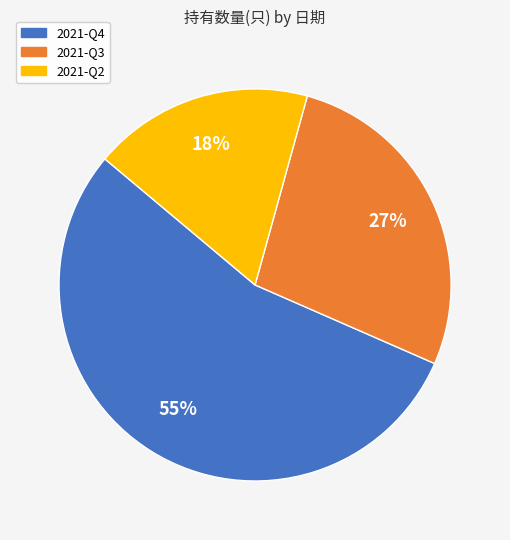

To the nearest percent, what percentage of the pie is 2021-Q2?

18%